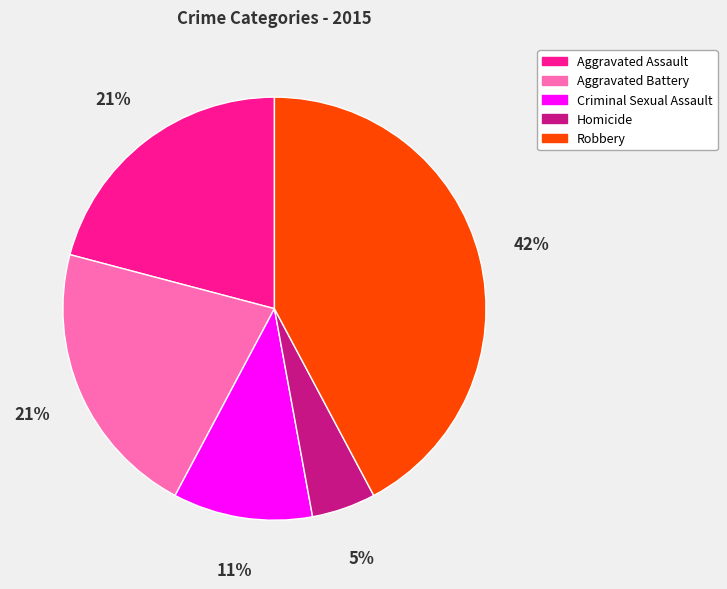

To the nearest percent, what percentage of the pie is Homicide?

5%